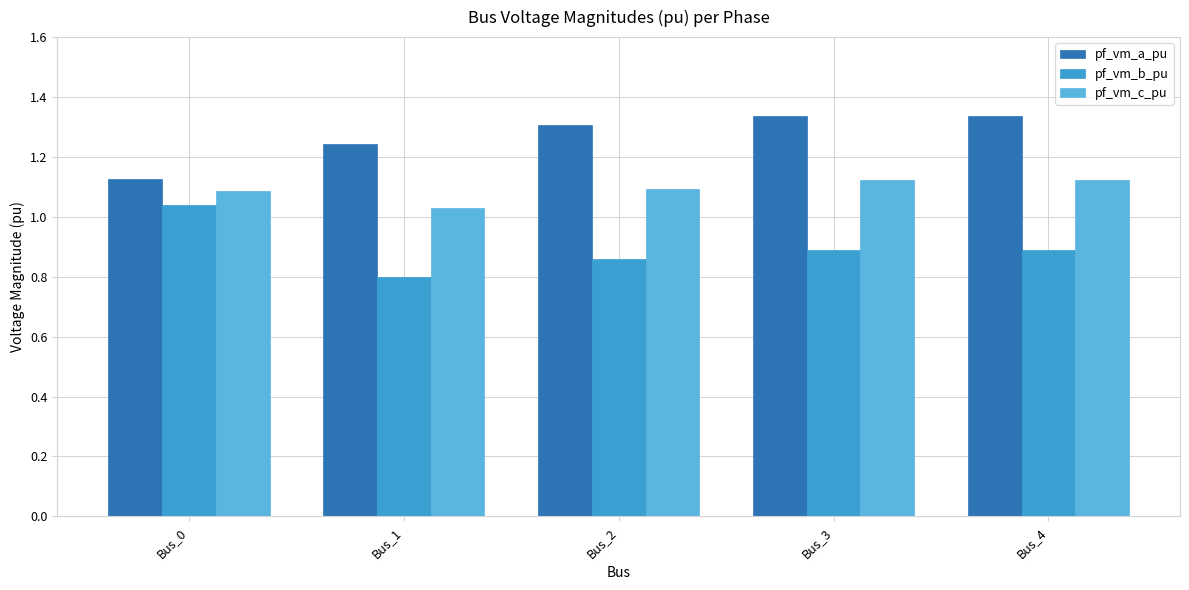

Which series has the widest spread of values?

pf_vm_b_pu